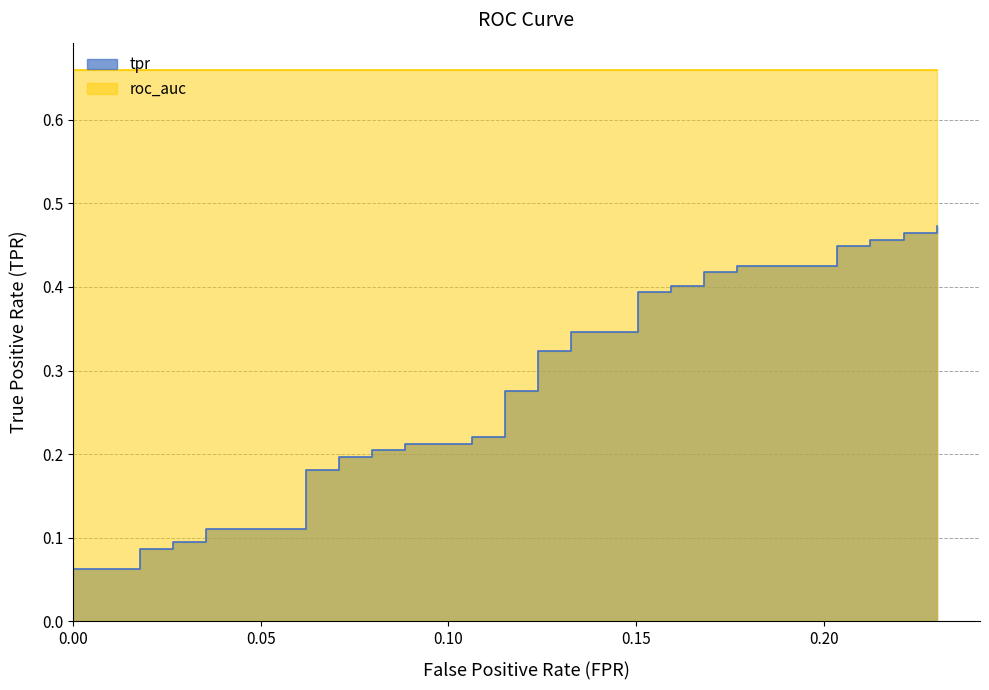

The chart shows a value of 0.1 at 23. True or false?

False